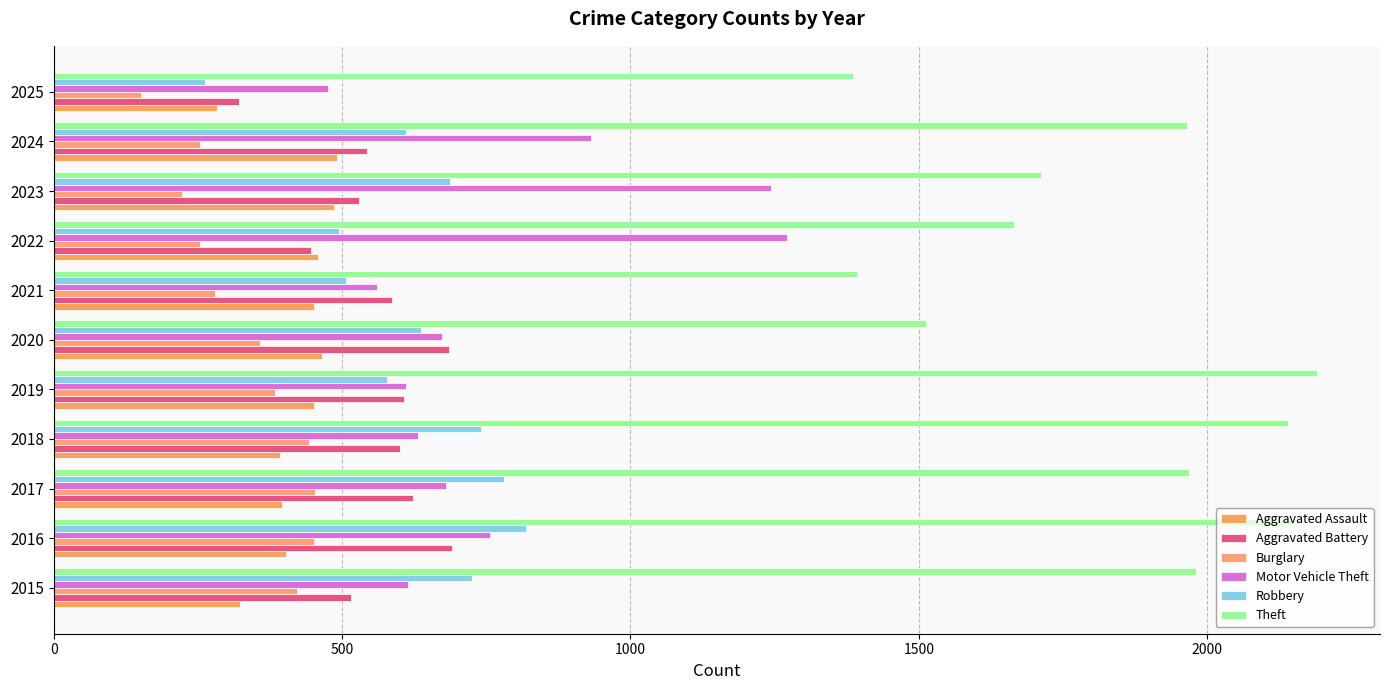

How many values in the Aggravated Assault series are below 452?

5